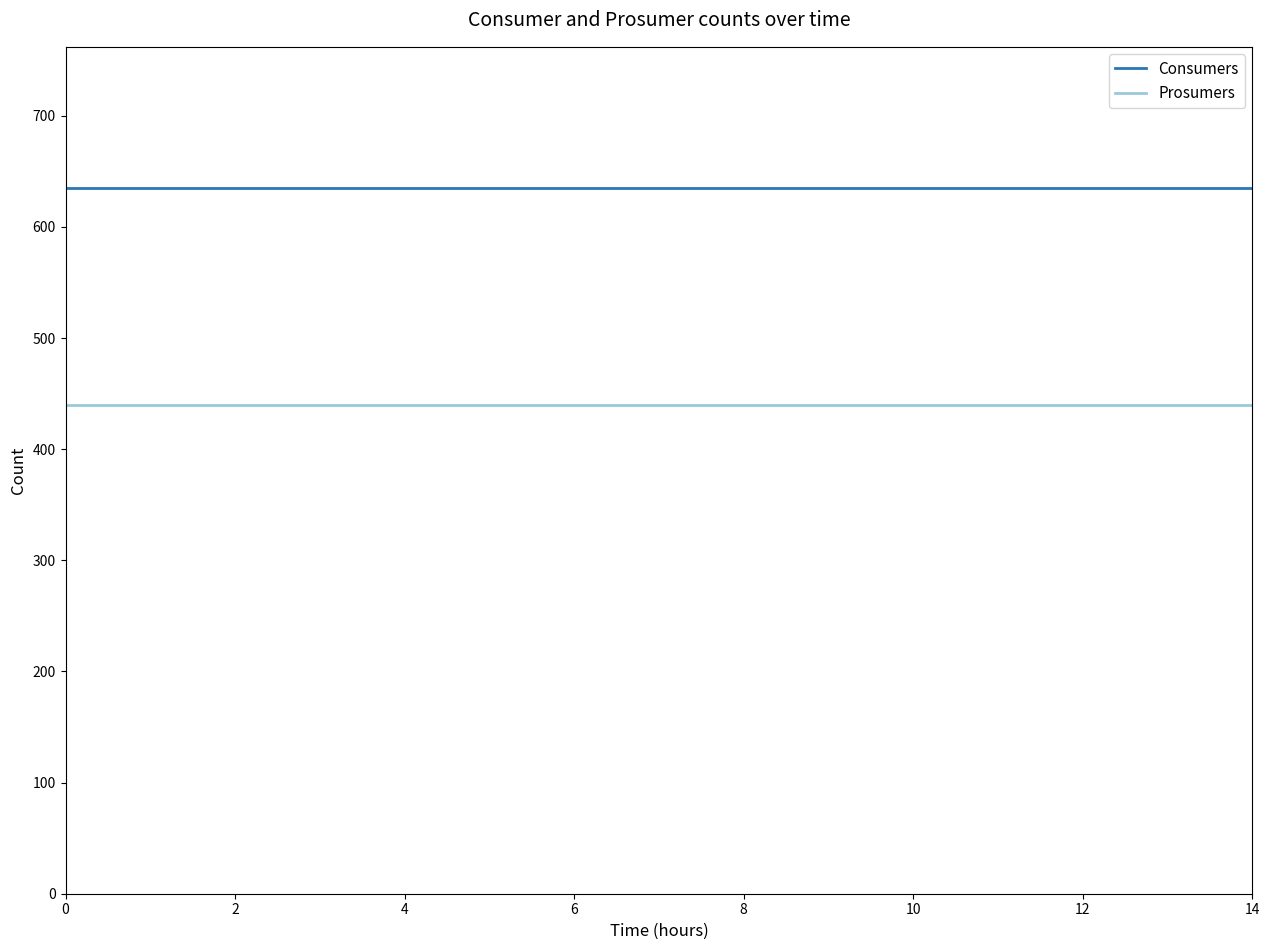

Which series has the largest total across all categories?

Consumers